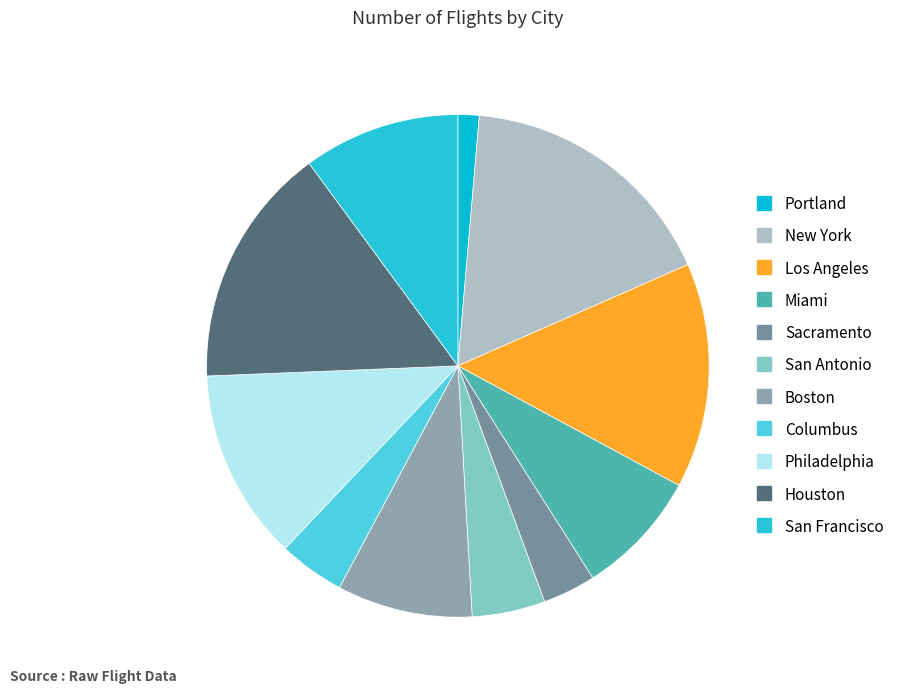

What percentage is the Houston slice, to the nearest percent?

16%